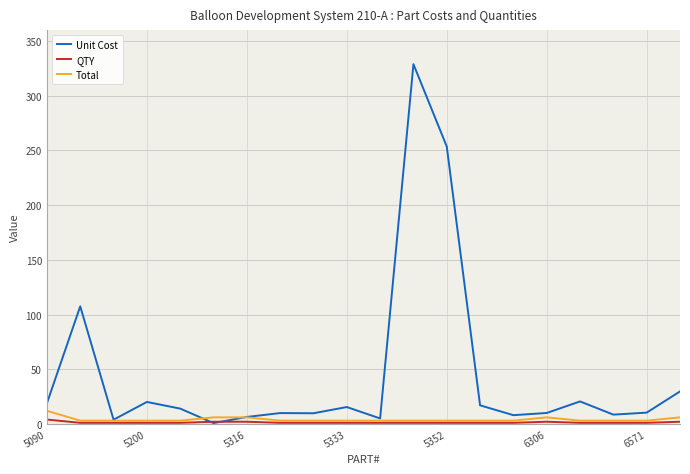

What are all the series names shown in the legend?

Unit Cost, QTY, Total